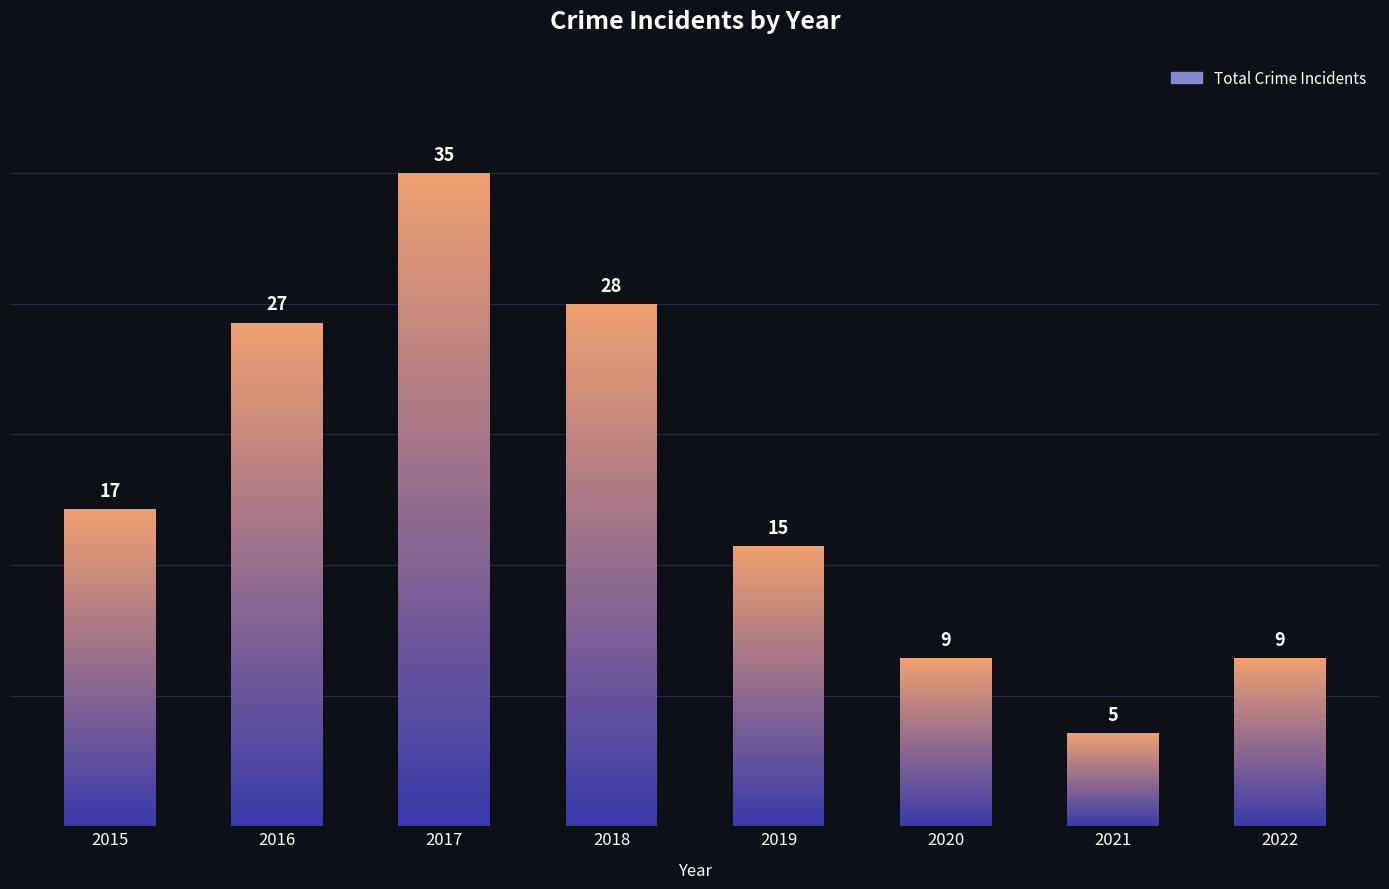

What is the value of the 4th bar from the left?

28